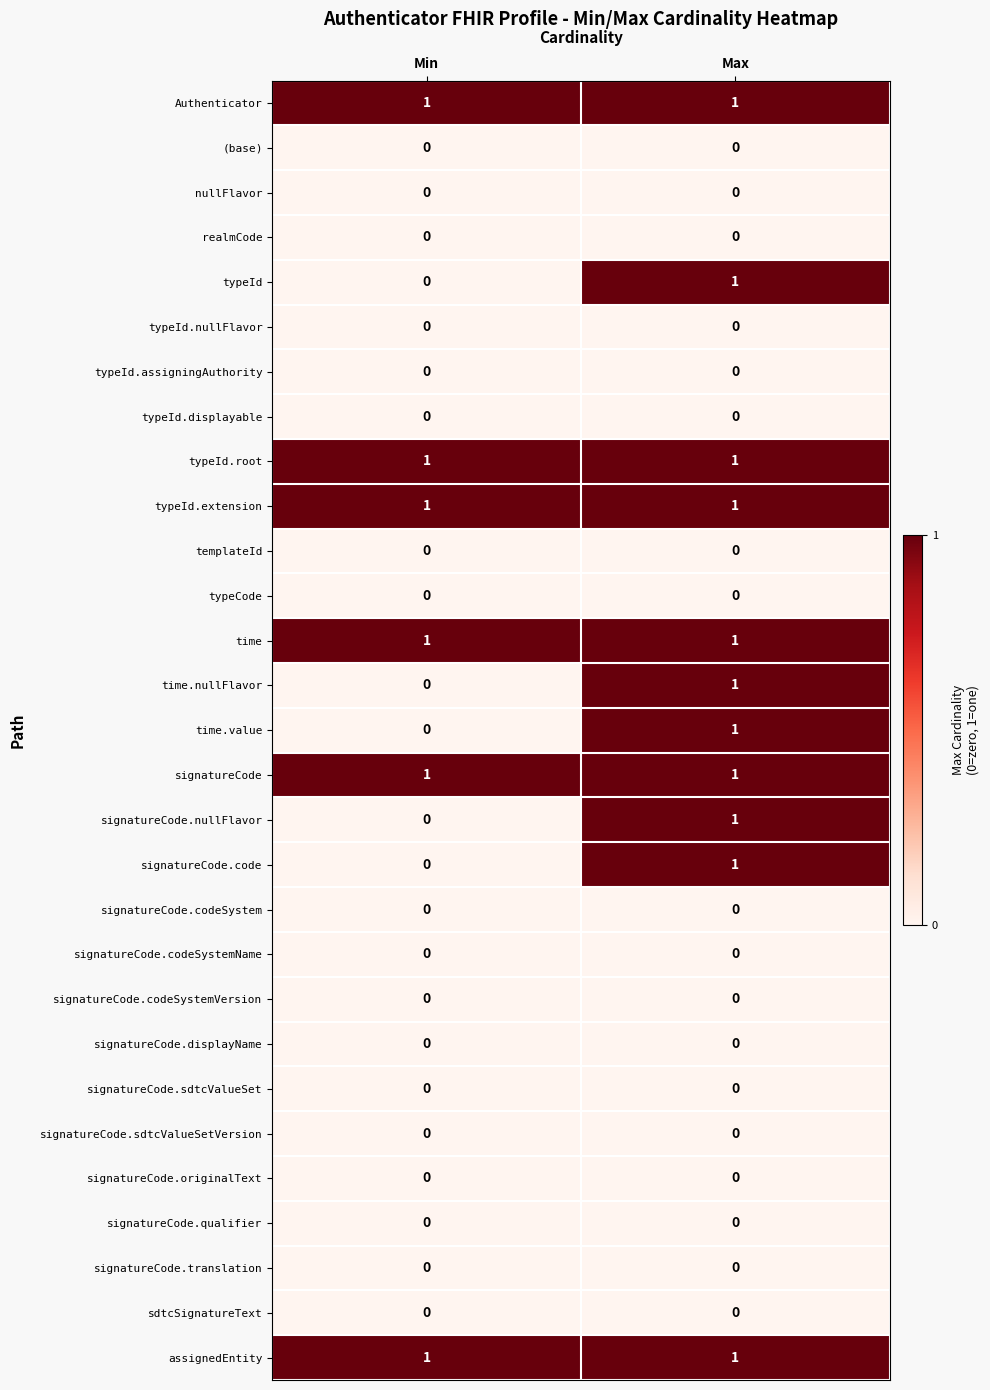

The value of typeId at Min is 0. True or false?

True